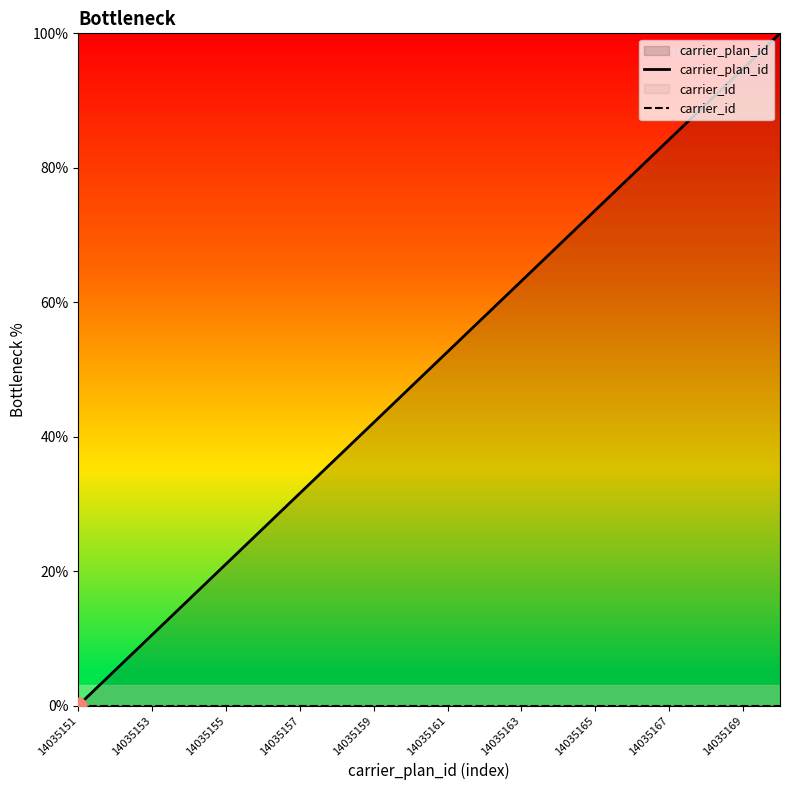

True or false: carrier_plan_id has a value of 22.2 at 14035169.

False